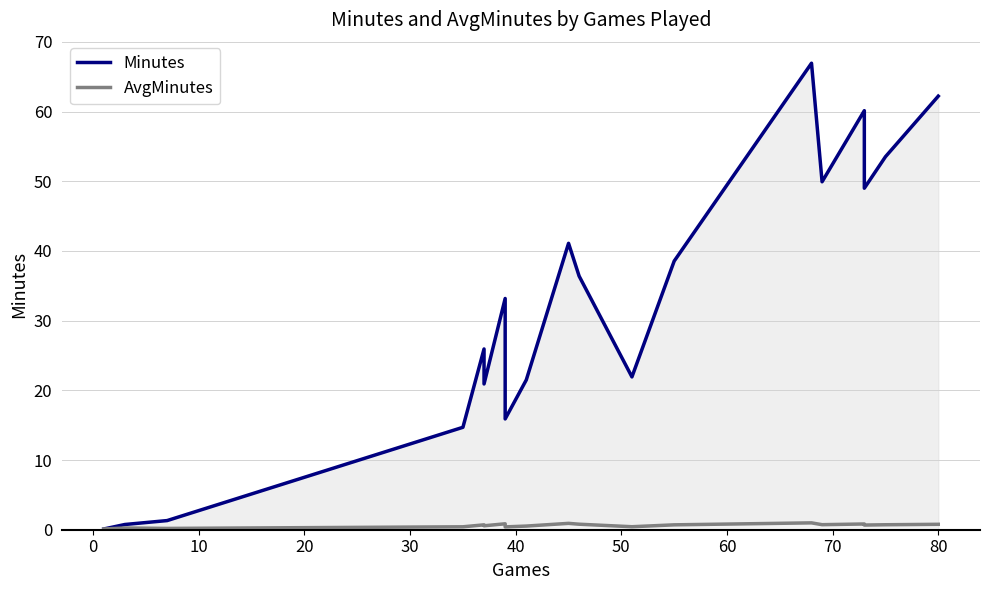

Which series has the largest total across all categories?

Minutes